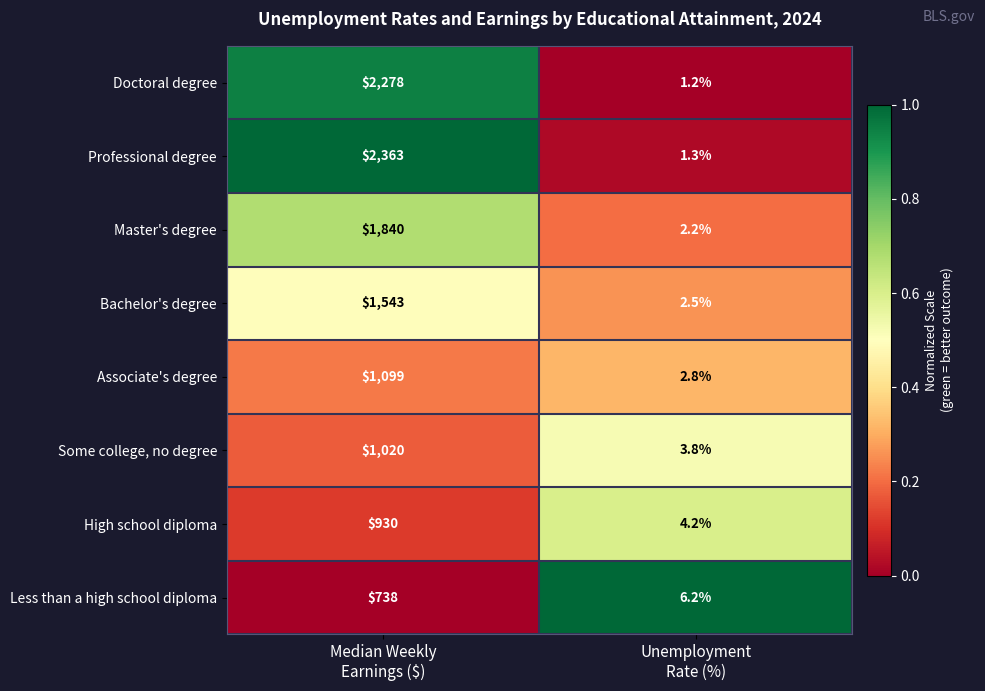

Rank the series by their maximum value, from highest to lowest.

Professional degree, Doctoral degree, Master's degree, Bachelor's degree, Associate's degree, Some college, no degree, High school diploma, Less than a high school diploma